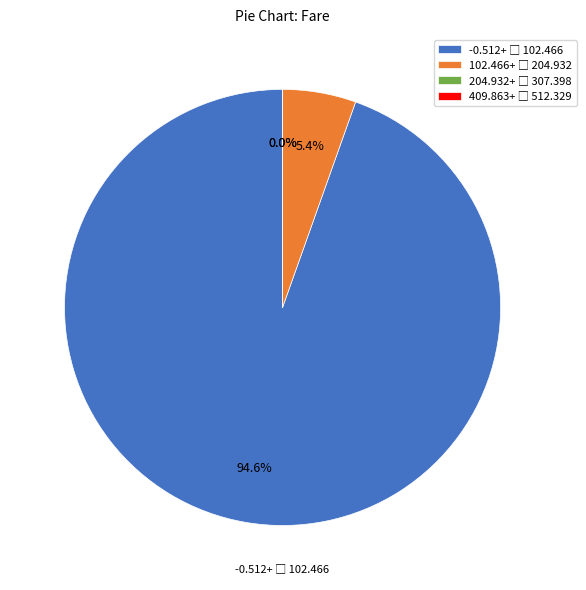

Is there a majority slice in this chart?

Yes